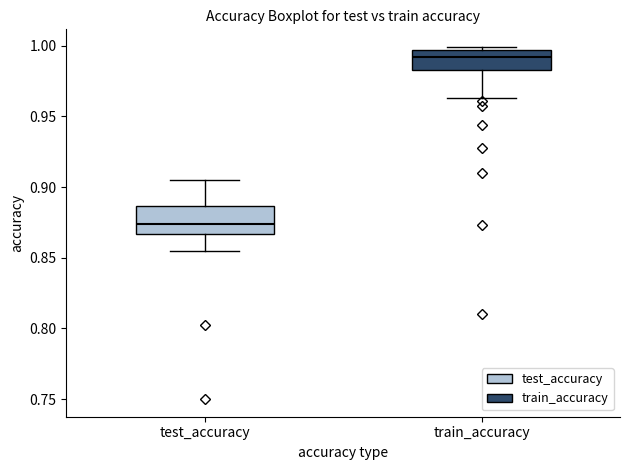

Reading left to right, transcribe this box plot: for each box, give where its median line is, the range the box spans, and where its two whiskers end, as read against the y-axis. The values are not printed on the chart, so give them approximately, as read against the axis.

test_accuracy: median 0.875, box 0.865 to 0.885, whiskers 0.855 to 0.905
train_accuracy: median 0.990, box 0.985 to 0.995, whiskers 0.965 to 1.000